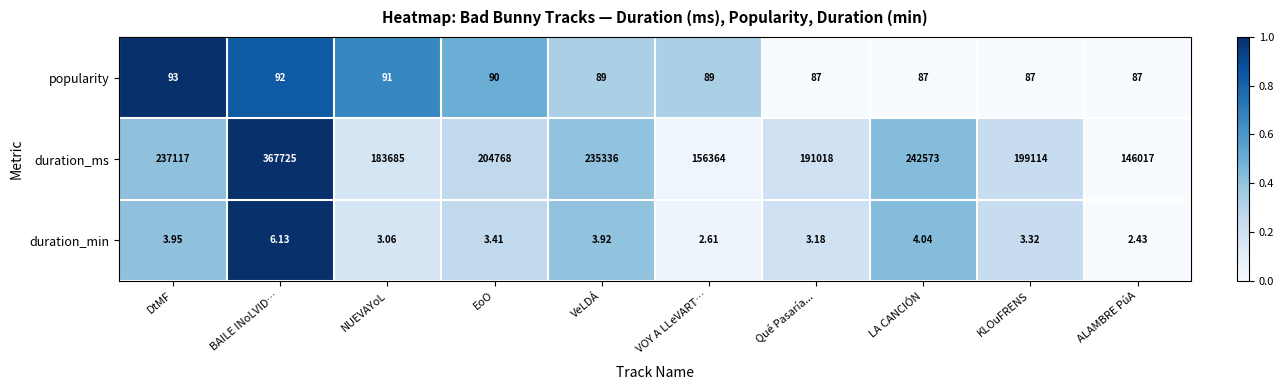

Rank the series at BAILE INoLVID… from lowest to highest value.

duration_min, popularity, duration_ms